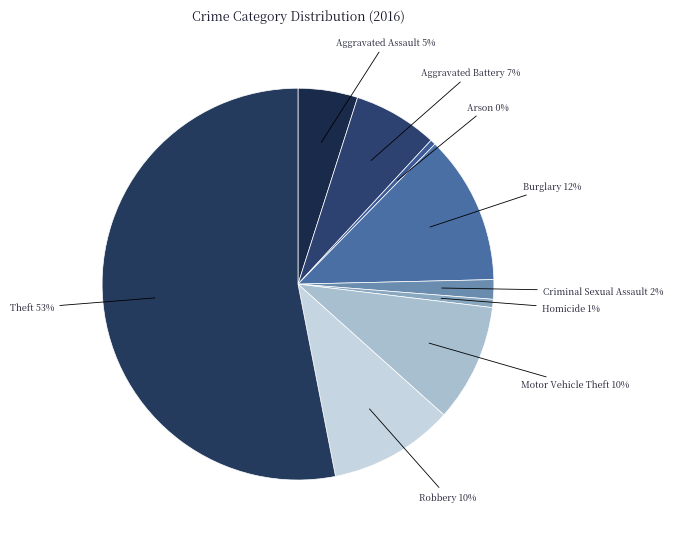

Which has a higher value, Criminal Sexual Assault or Theft?

Theft